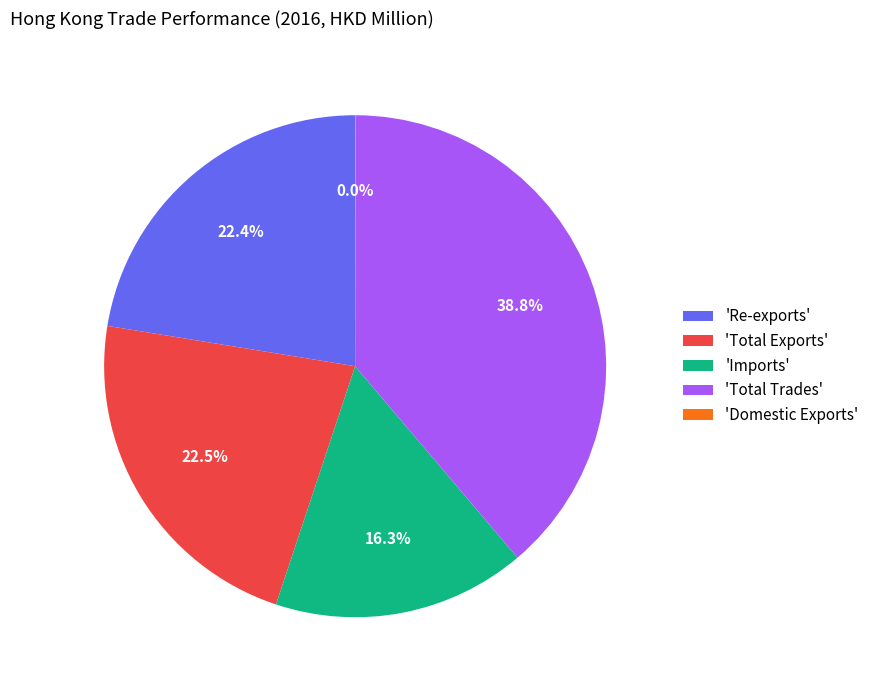

Which category has the biggest portion of the pie?

'Total Trades'